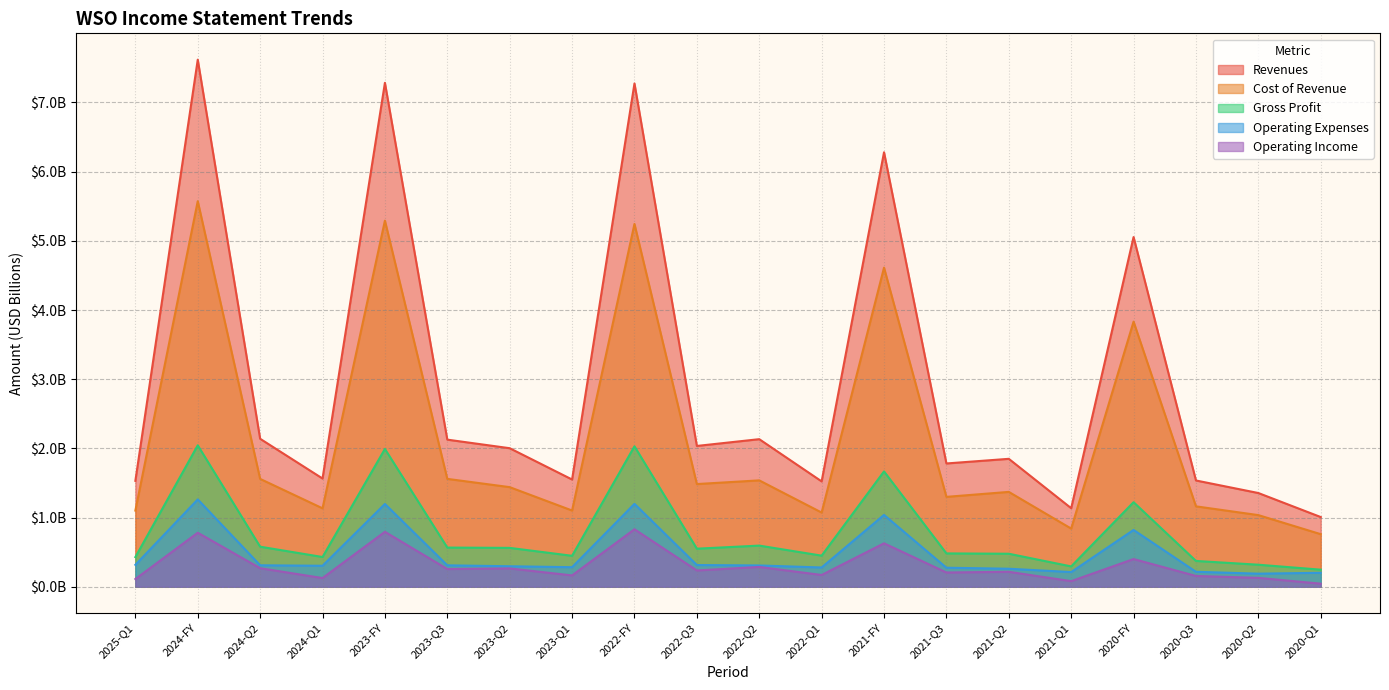

What are all the series names shown in the legend?

Revenues, Cost of Revenue, Gross Profit, Operating Expenses, Operating Income